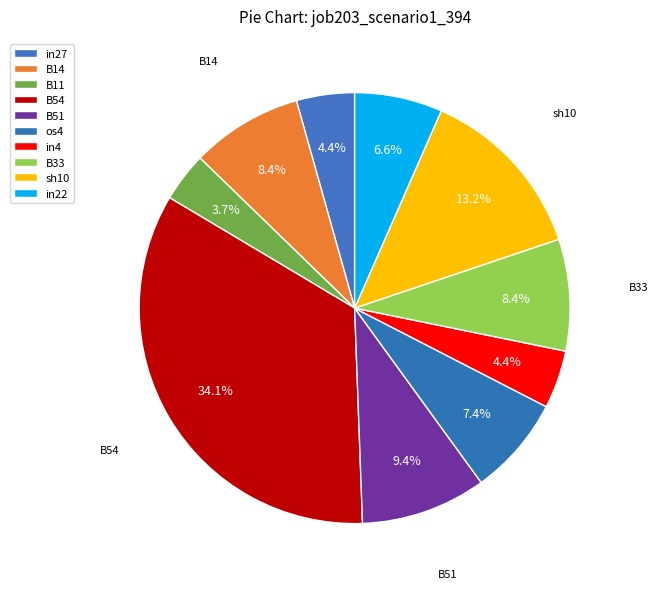

To the nearest percent, what is the difference between the B14 and B54 slice percentages?

26%